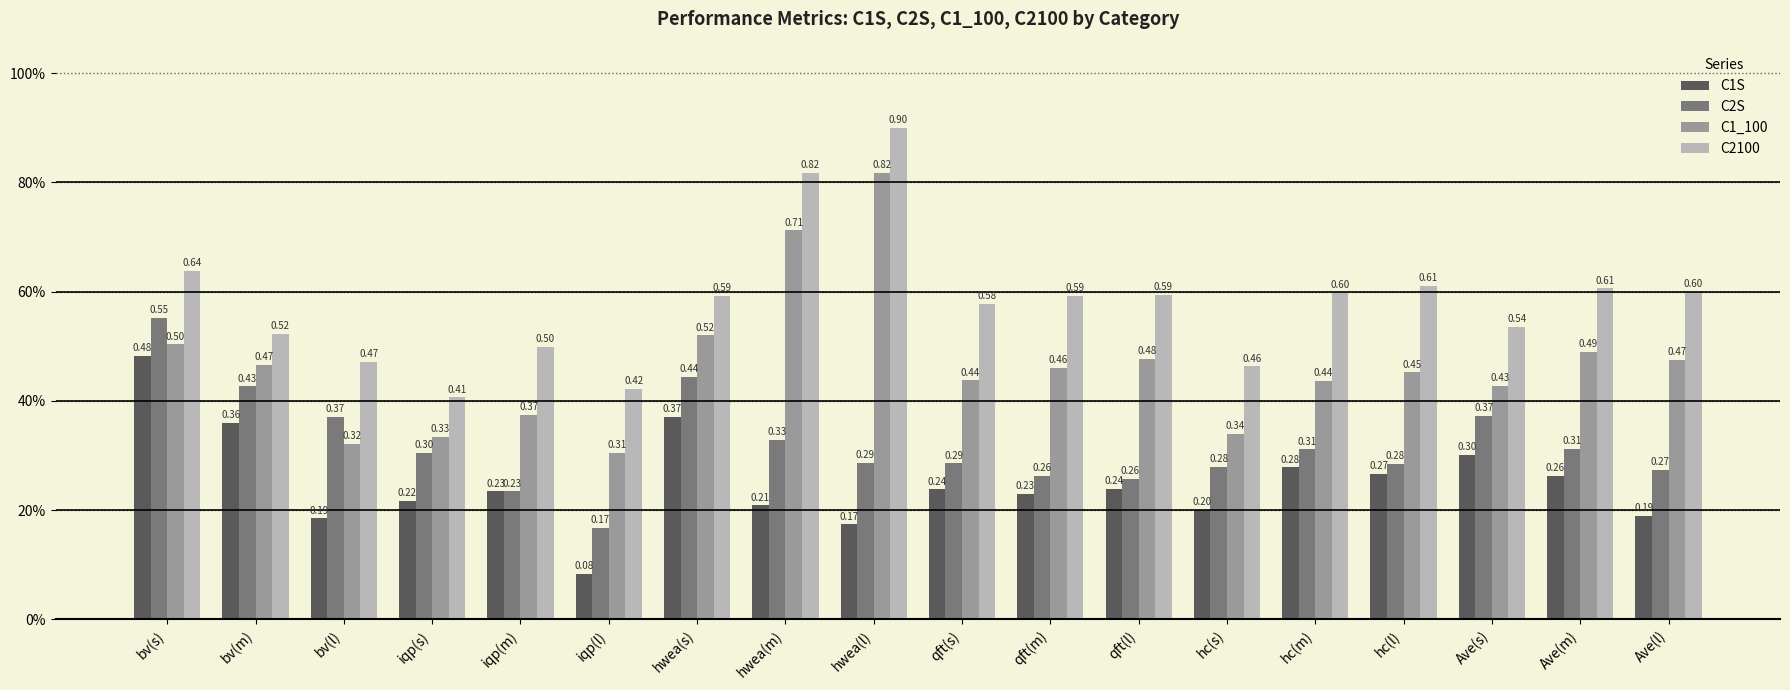

List the series in order of their peak value, highest first.

C2100, C1_100, C2S, C1S